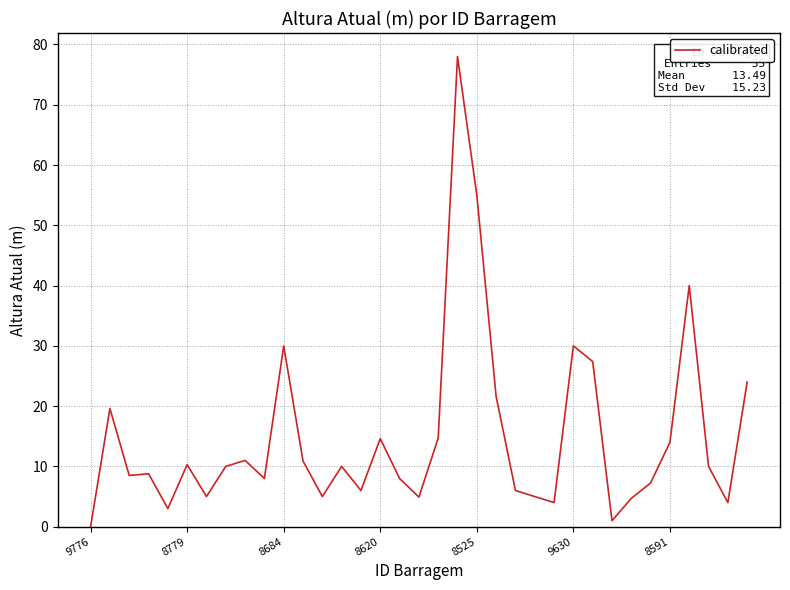

What is the greatest value displayed?

78.0